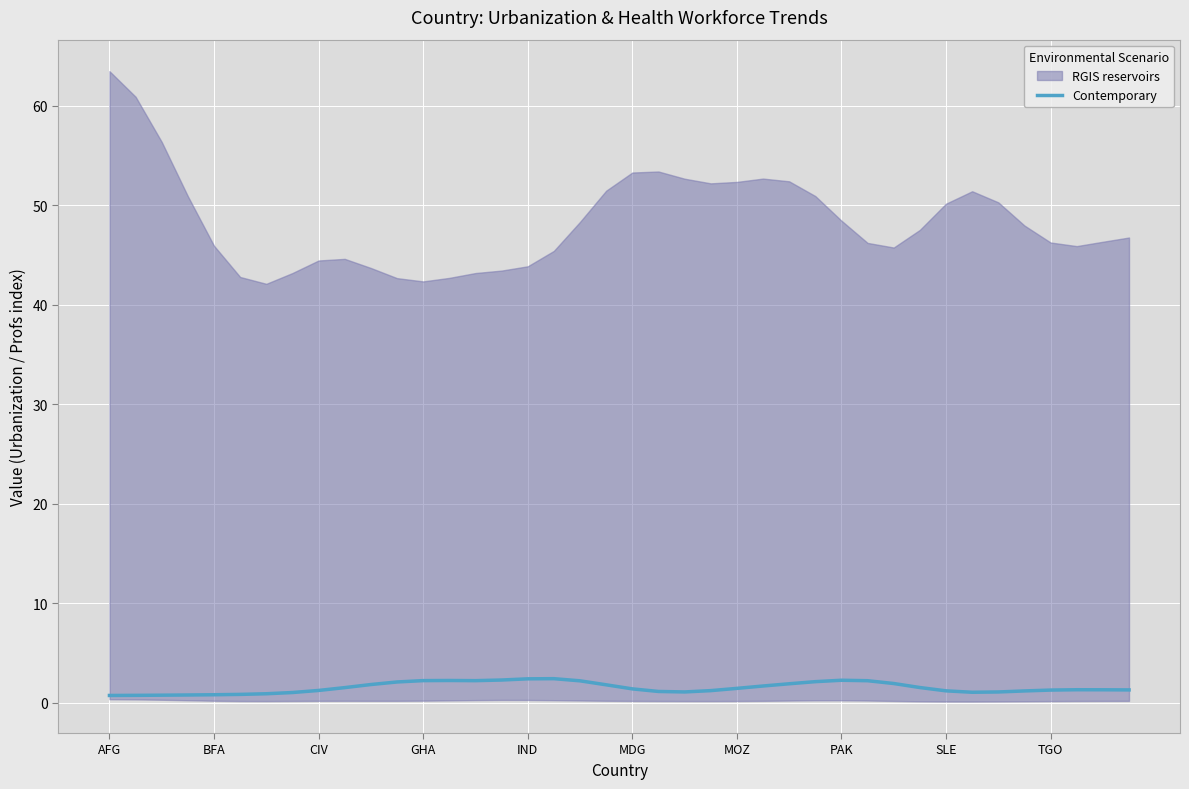

What is the change in value from 10 to 11?

+0.3